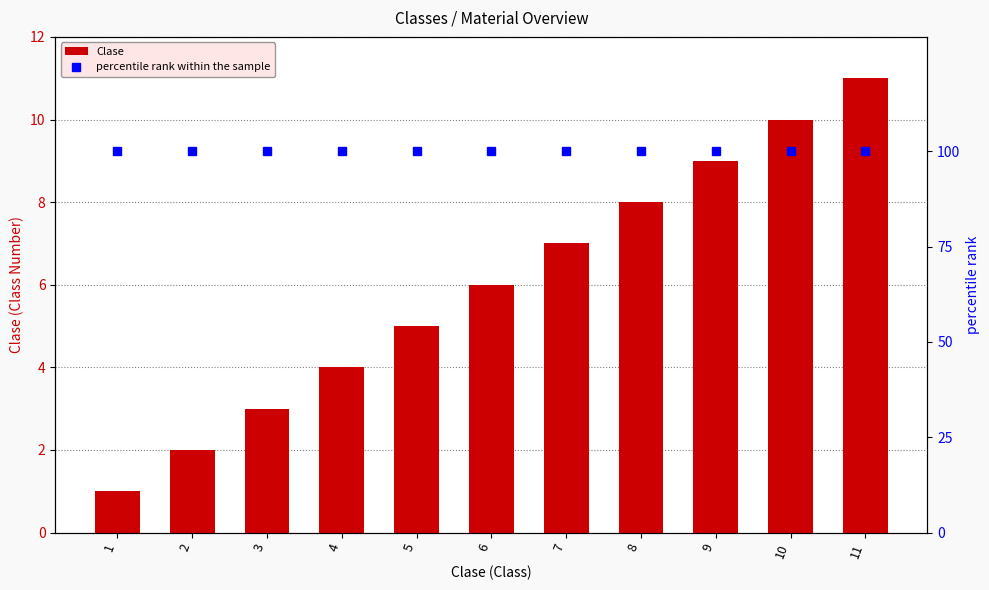

Which series has the largest total across all categories?

percentile rank within the sample